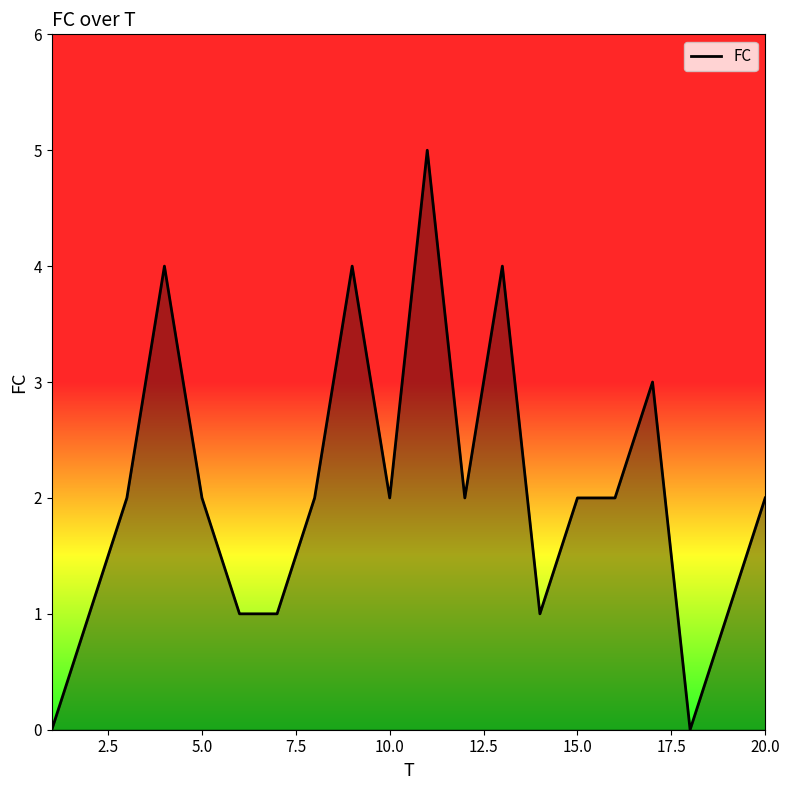

What is the difference between the maximum and minimum values?

5